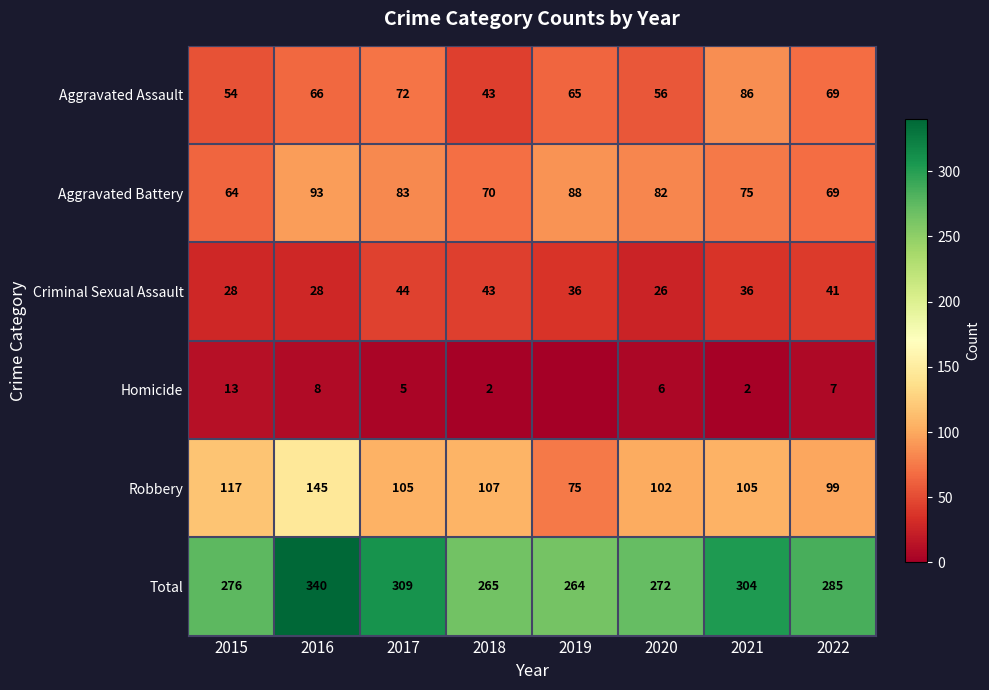

What is the maximum value for Criminal Sexual Assault?

44